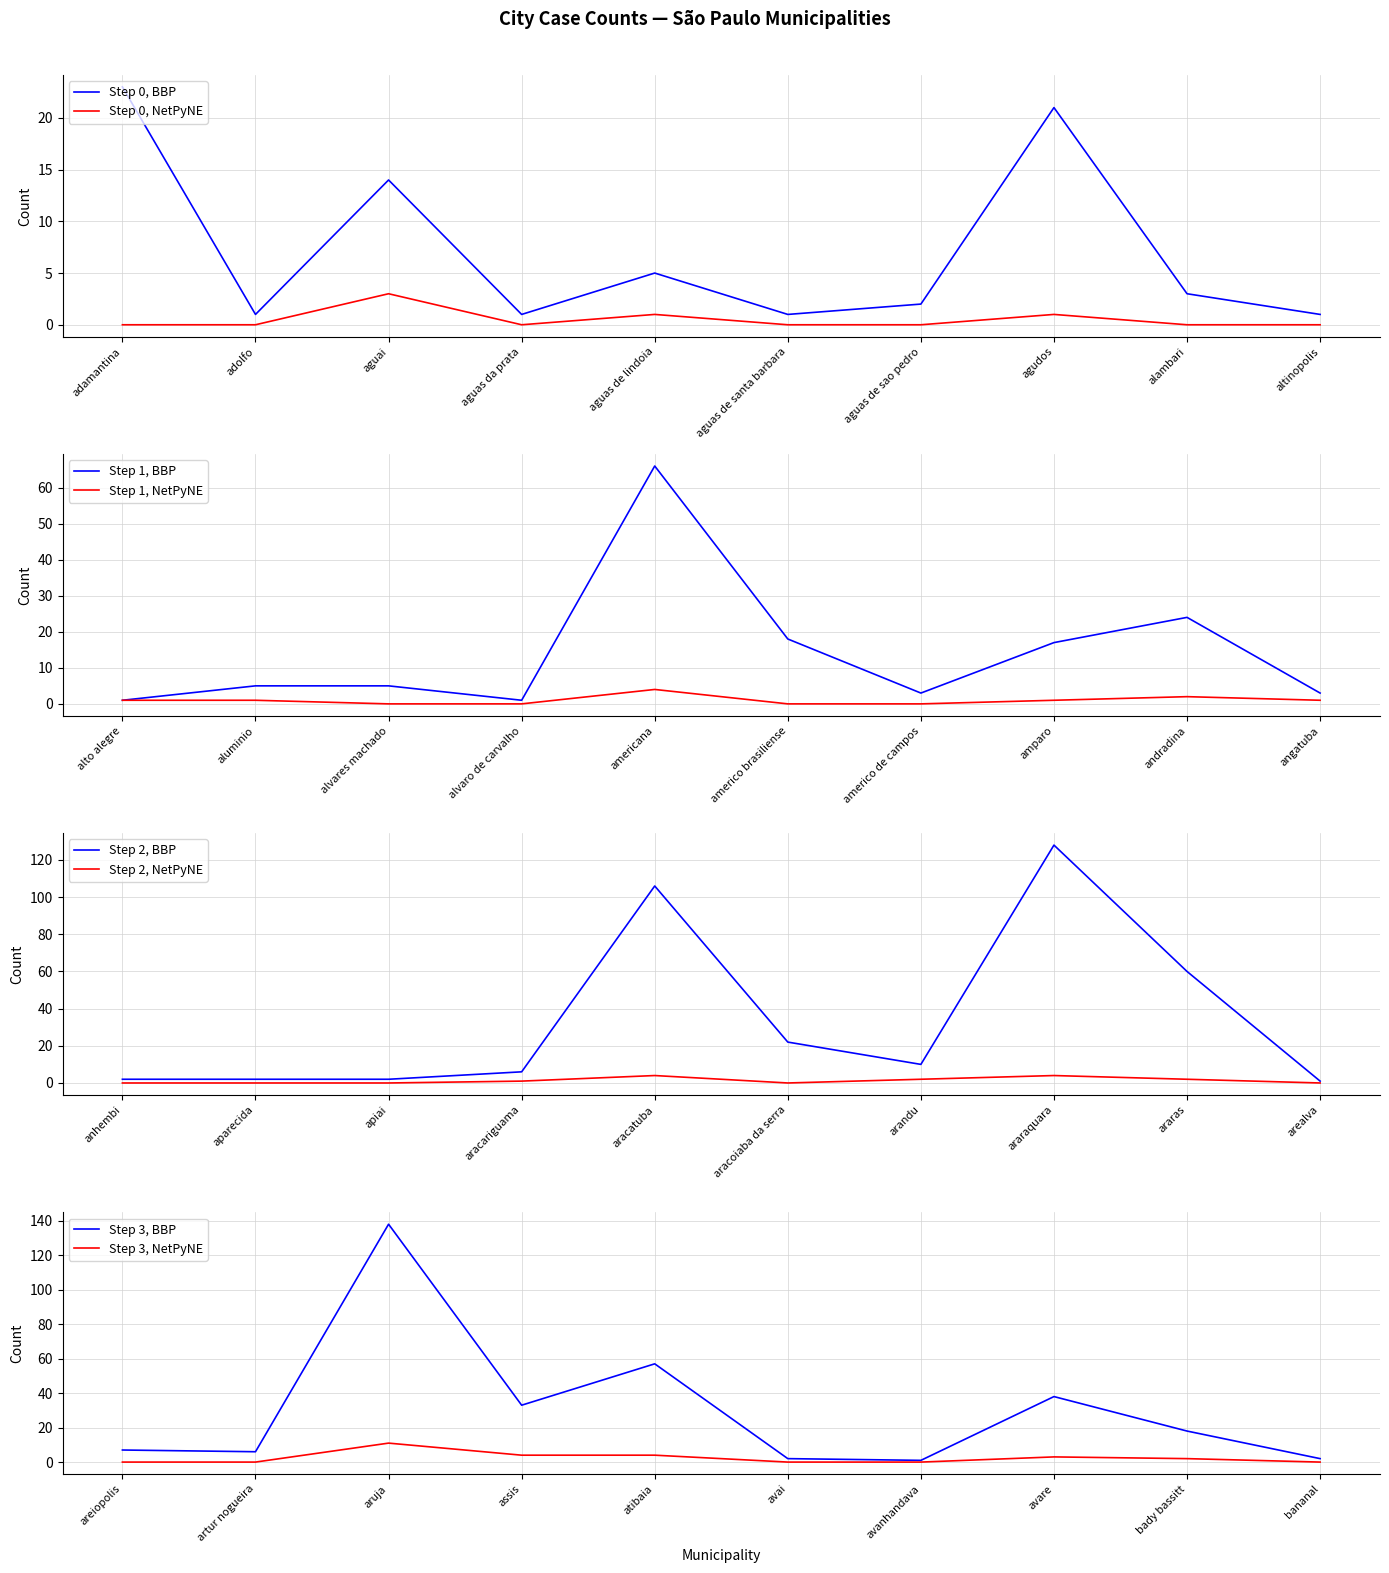

True or false: Step 0, BBP and Step 0, NetPyNE intersect in this chart.

False